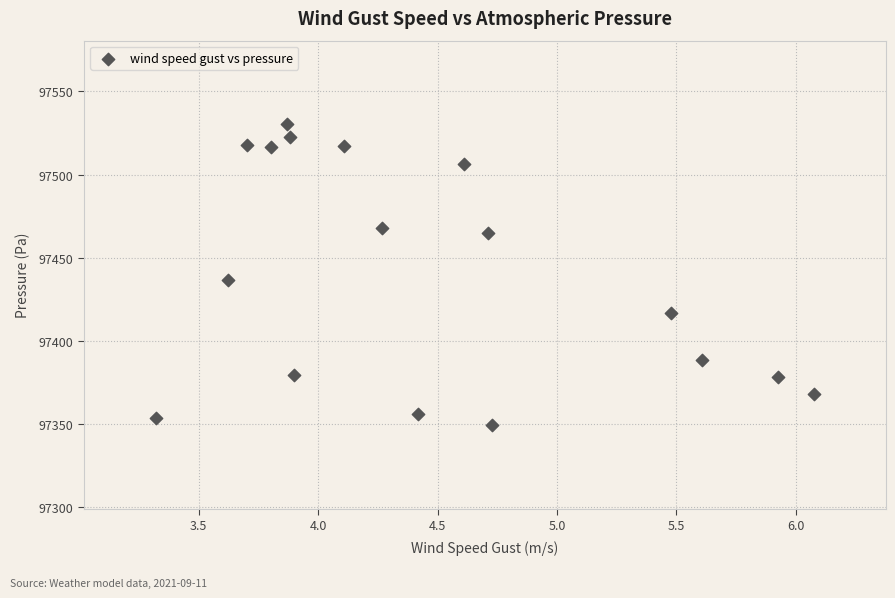

How many points are shown in the scatter plot?

17